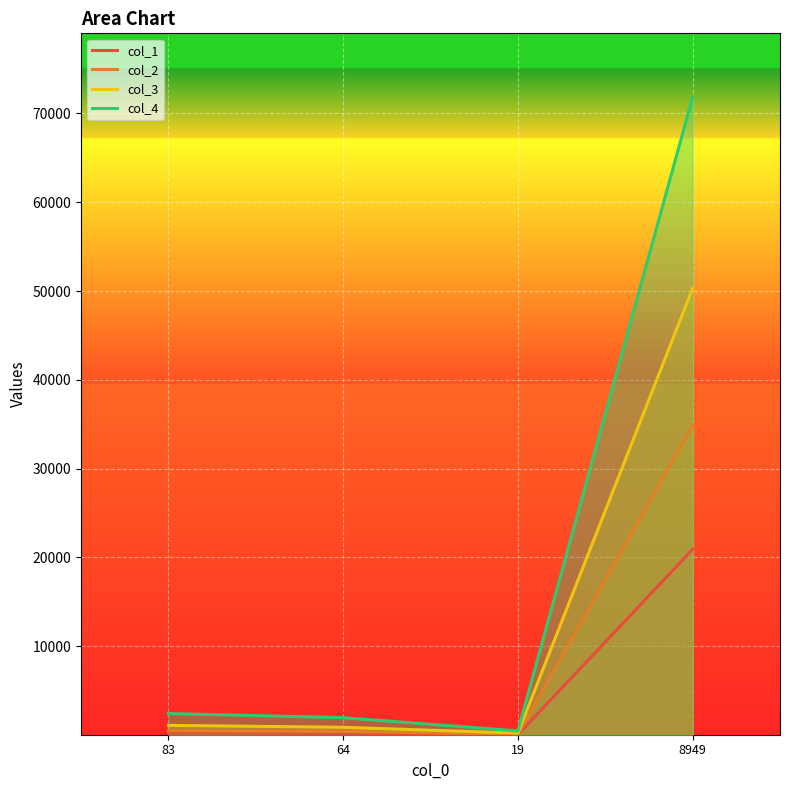

True or false: col_1 and col_3 intersect in this chart.

False